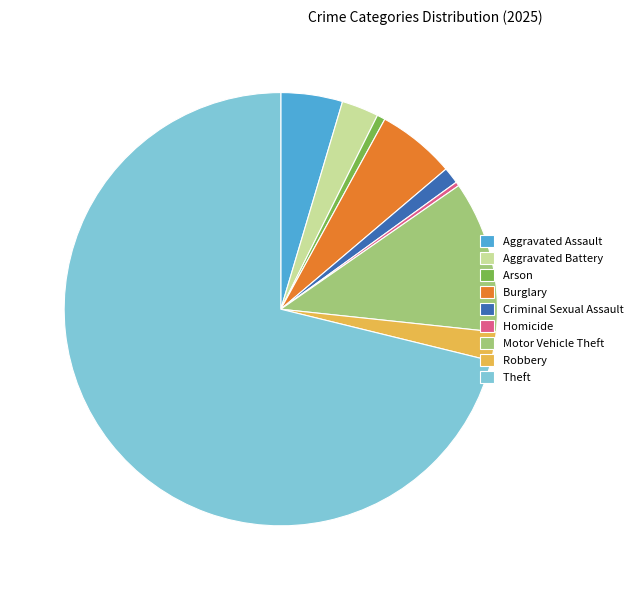

How many slices are in this pie chart?

9